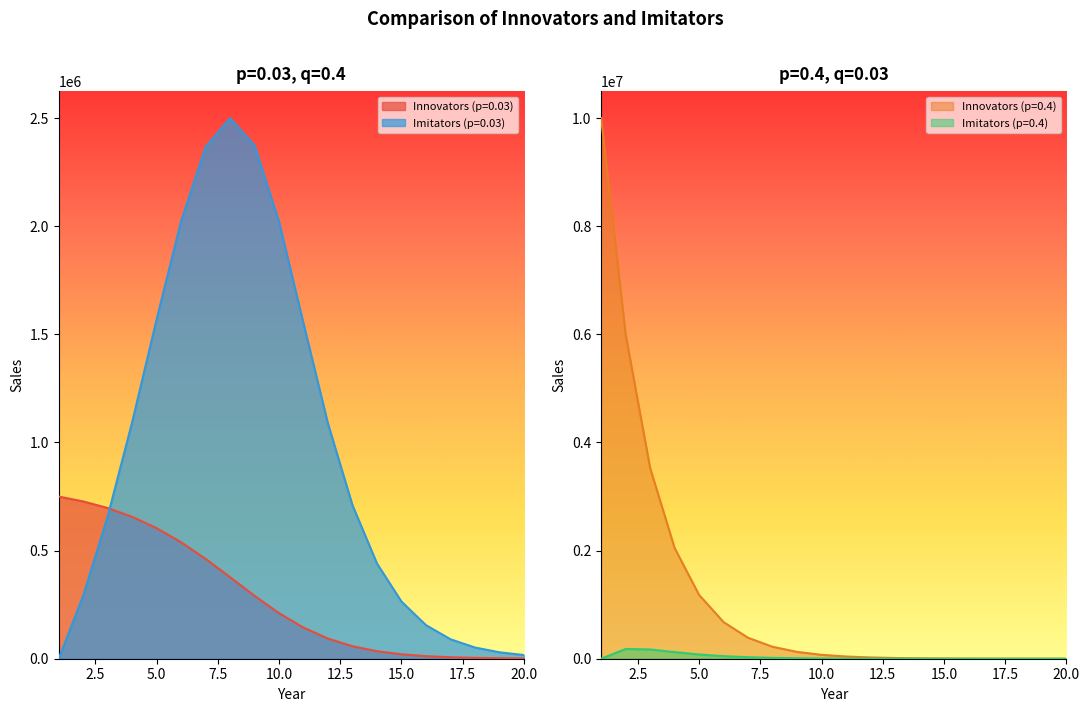

The value of Innovators (p=0.4) at 17 is 1408.3. True or false?

True